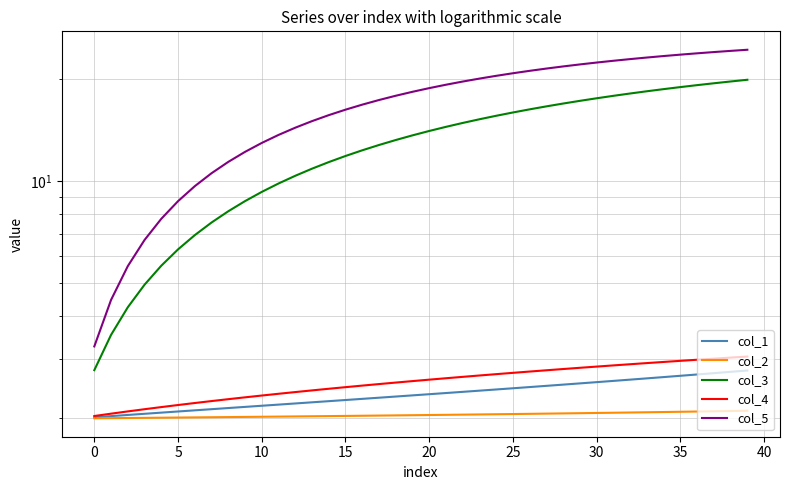

What is the label of the 8th point from the right?

32